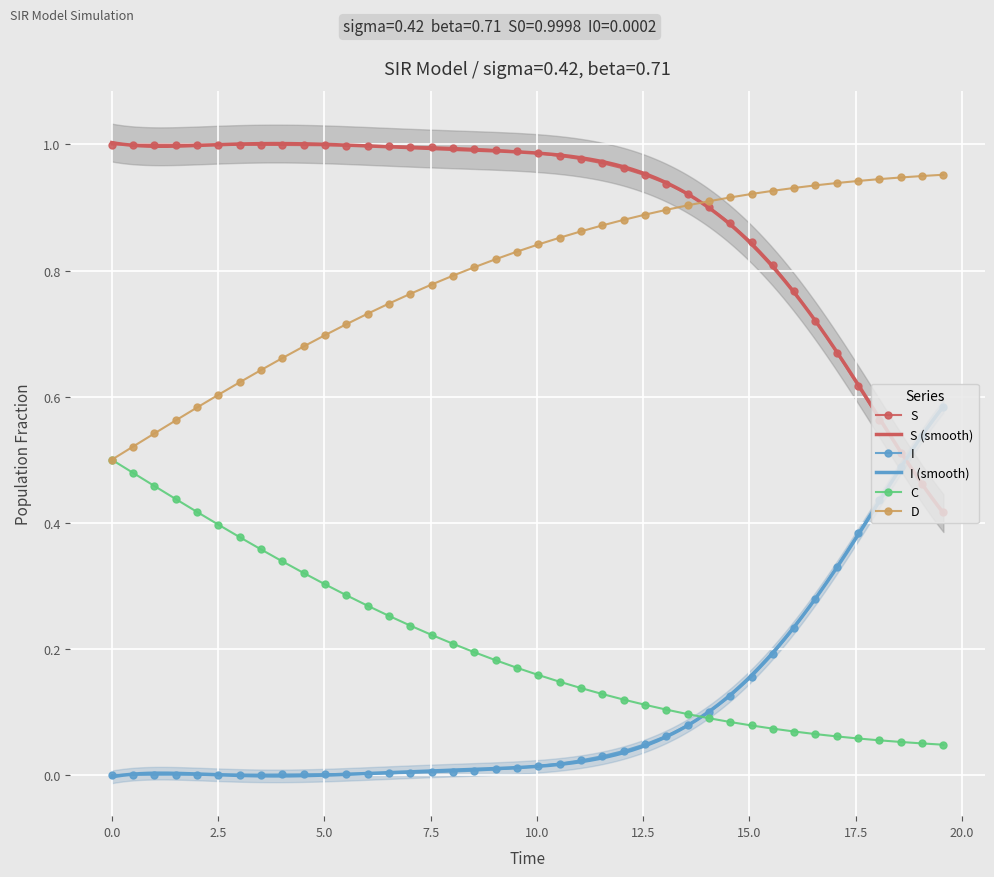

True or false: I and D intersect in this chart.

False